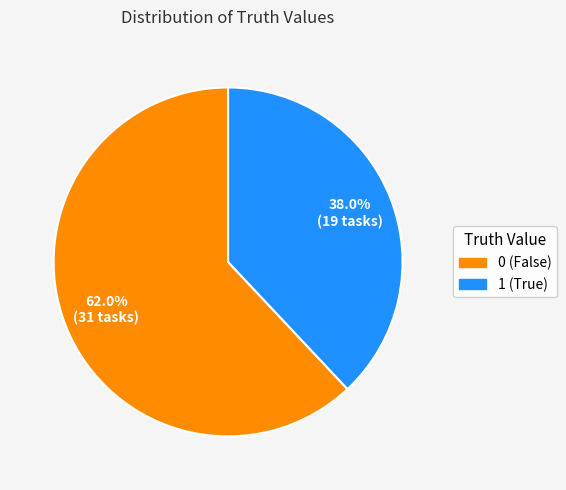

Is there any slice that represents more than half of the pie?

Yes